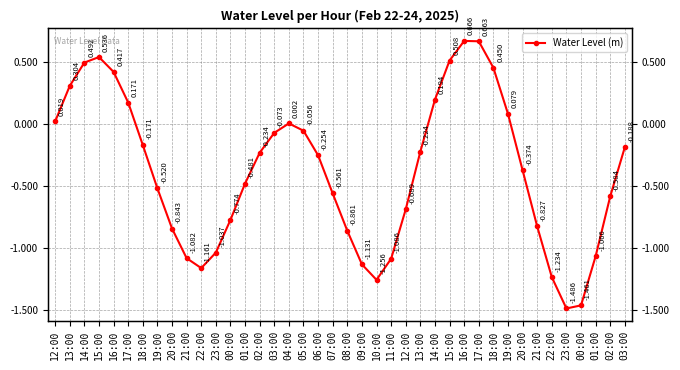

How many lines are shown in the chart?

1